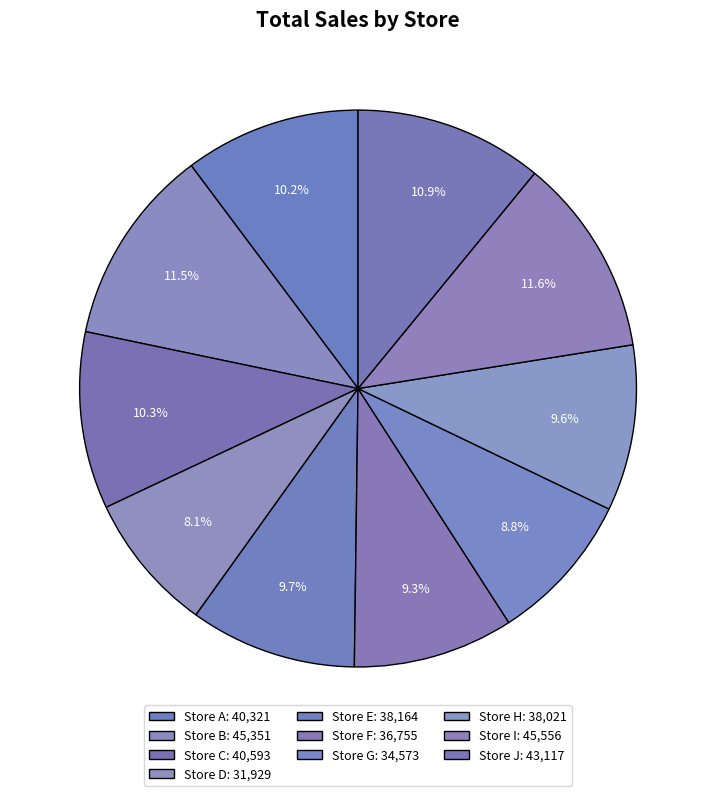

Which category has the biggest portion of the pie?

Store I